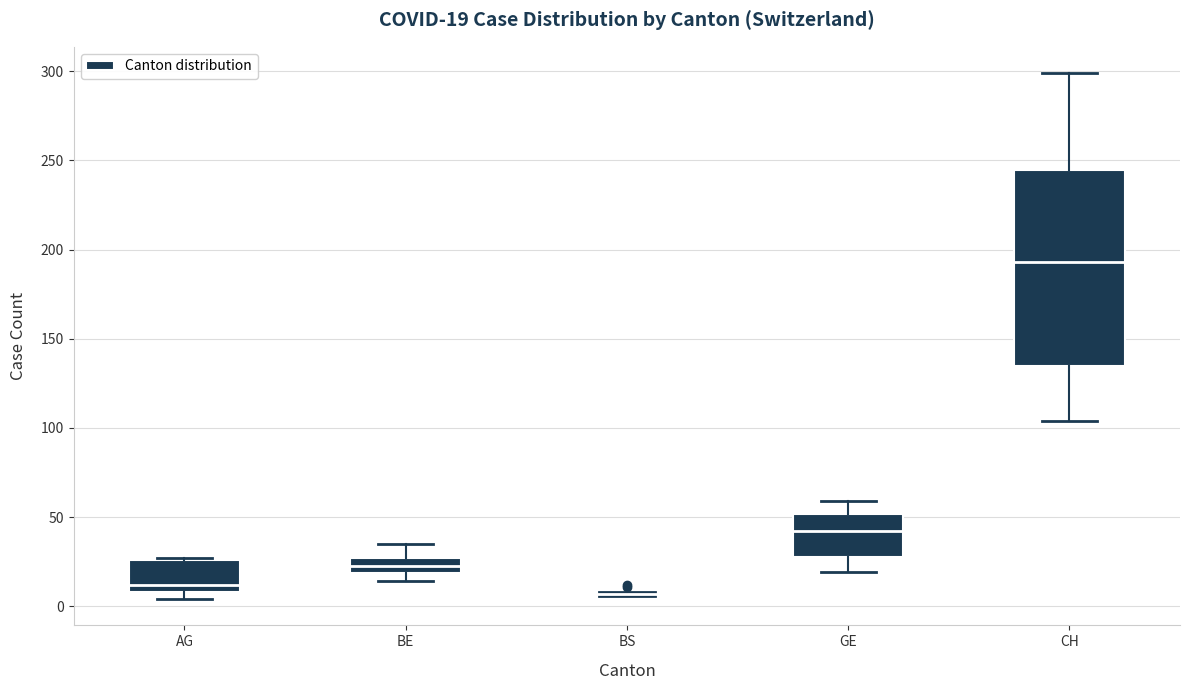

Which box is the tallest, from its lower edge to its upper edge?

CH